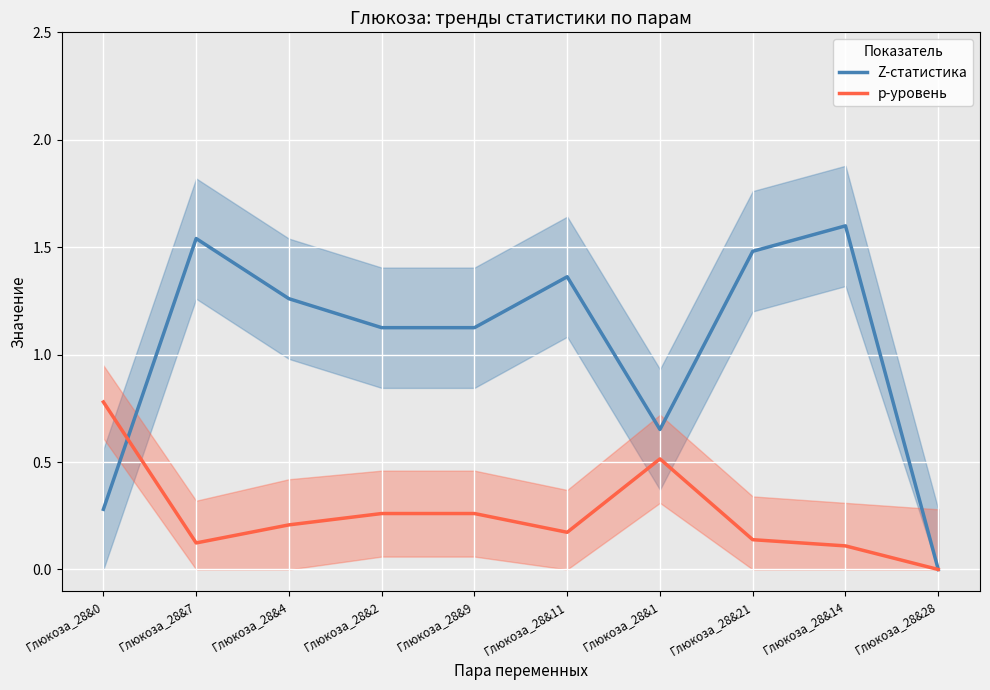

What is the average value of the Z-статистика series?

1.0